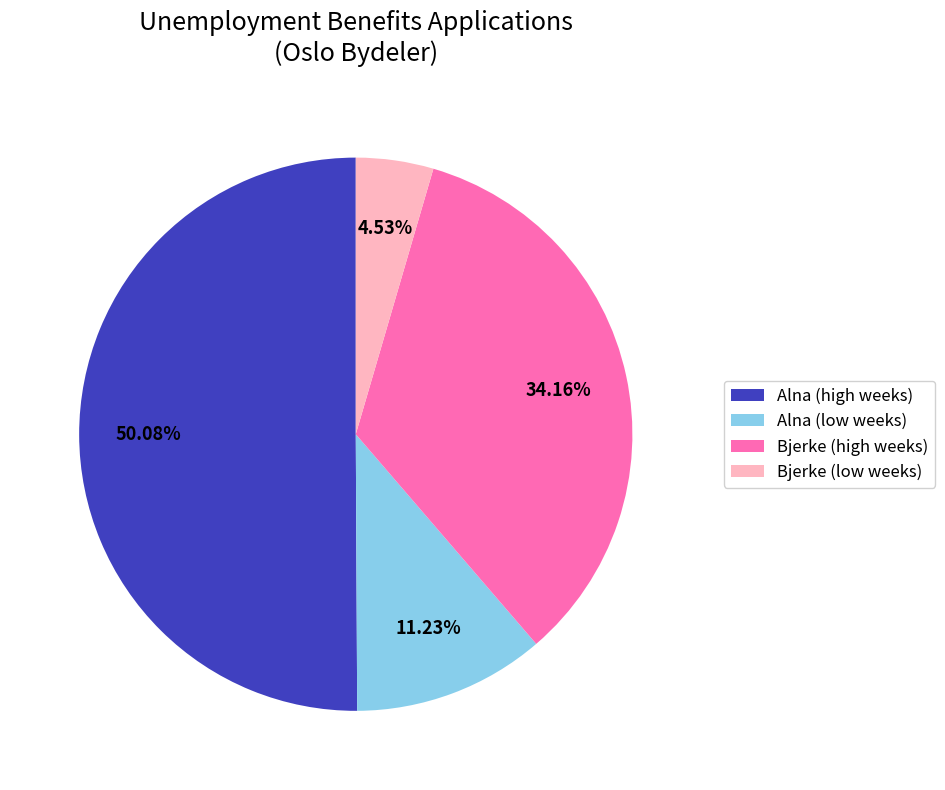

Is the sum of Bjerke (high weeks) and Alna (high weeks) greater than half?

Yes